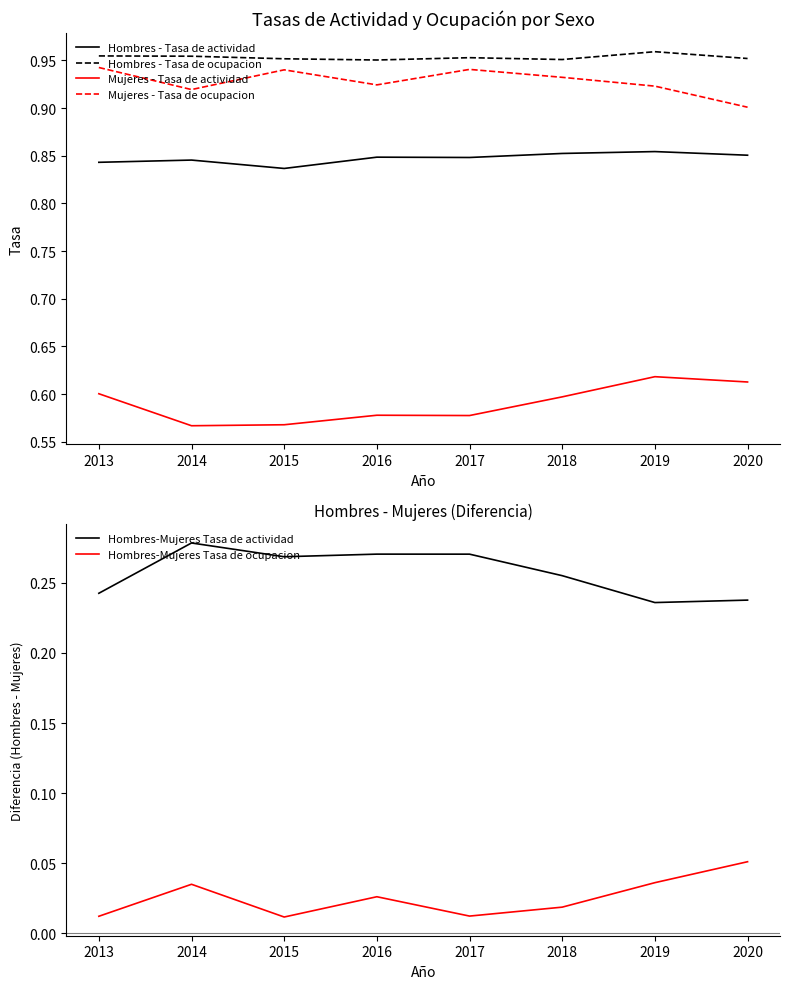

What are all the series names shown in the legend?

Hombres - Tasa de actividad, Hombres - Tasa de ocupacion, Mujeres - Tasa de actividad, Mujeres - Tasa de ocupacion, Hombres-Mujeres Tasa de actividad, Hombres-Mujeres Tasa de ocupacion